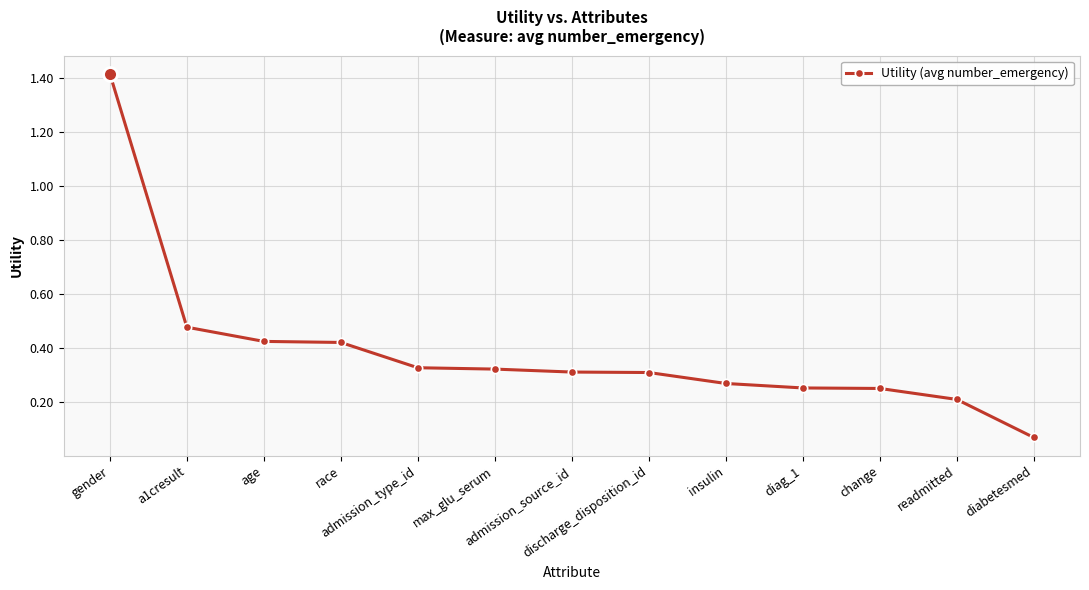

What is the difference between the maximum and minimum values?

1.3